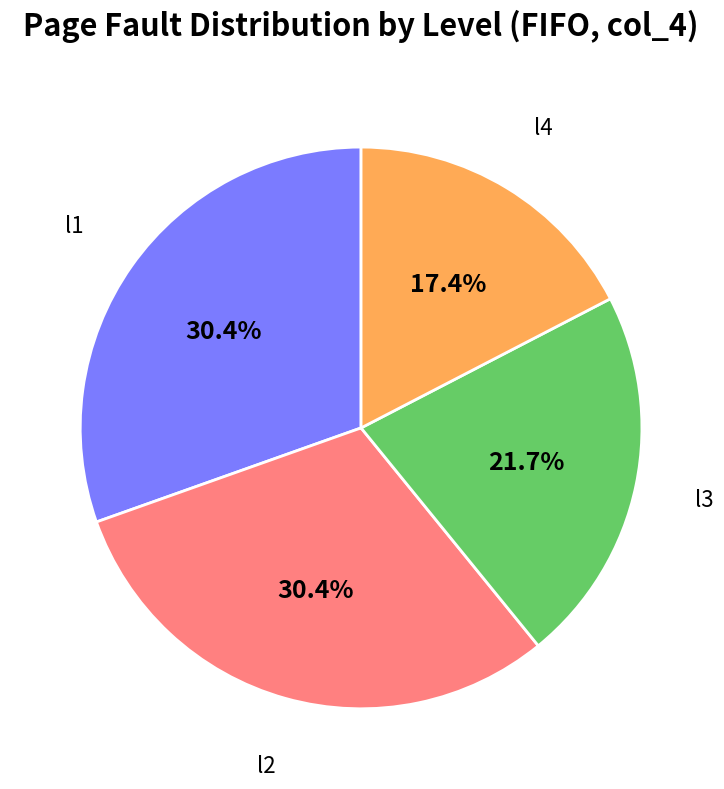

Which has a higher value, l4 or l2?

l2